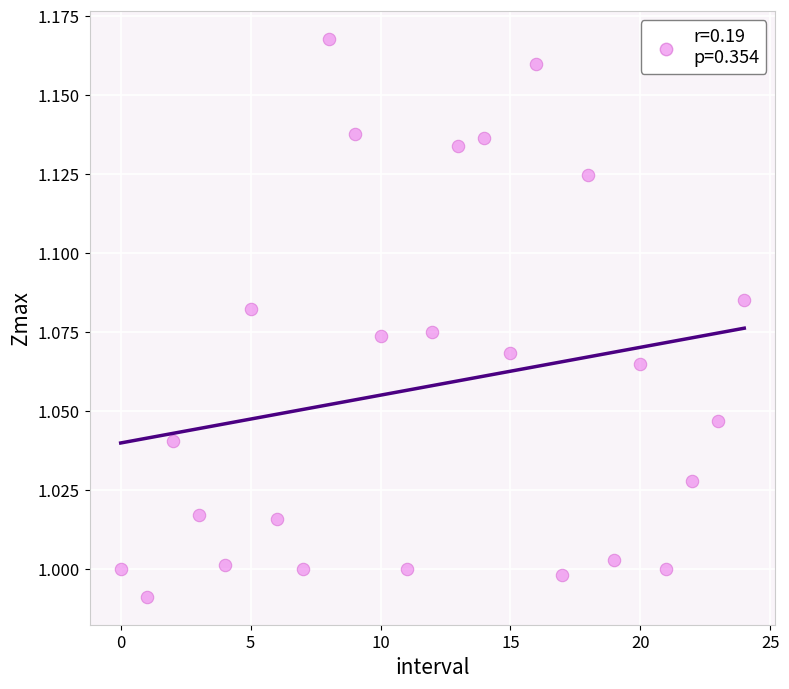

How many data points are displayed?

25